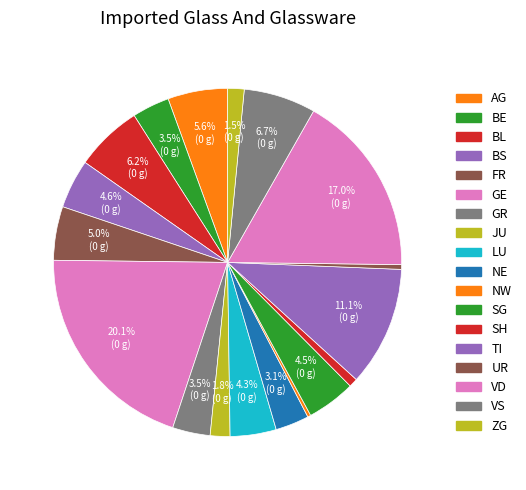

Count the number of slices in the pie.

18